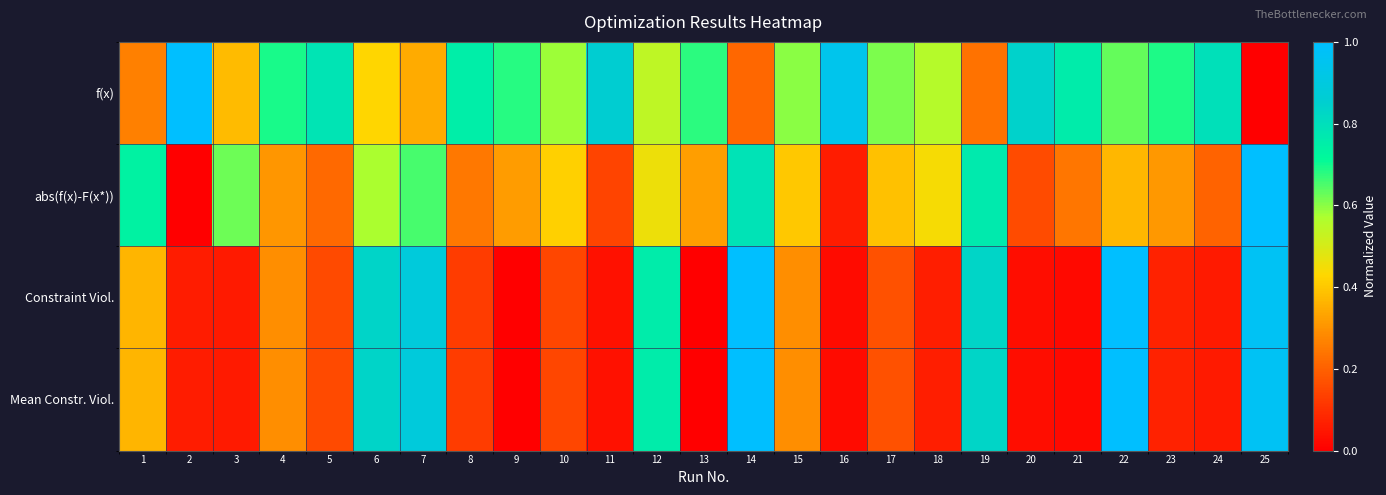

Which series has the largest range (max minus min)?

f(x)